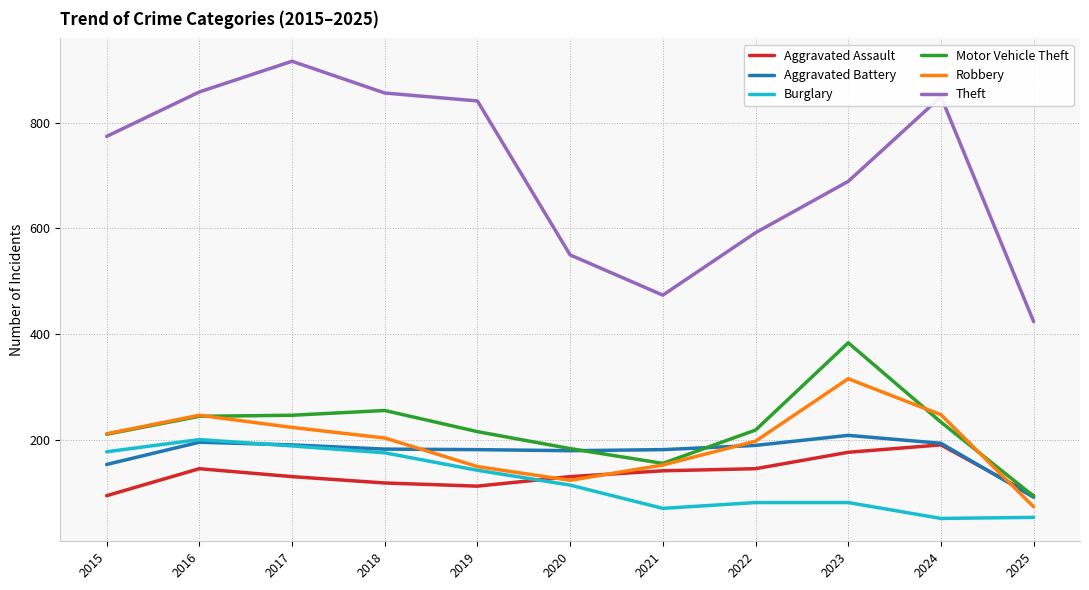

How many lines are shown in the chart?

6